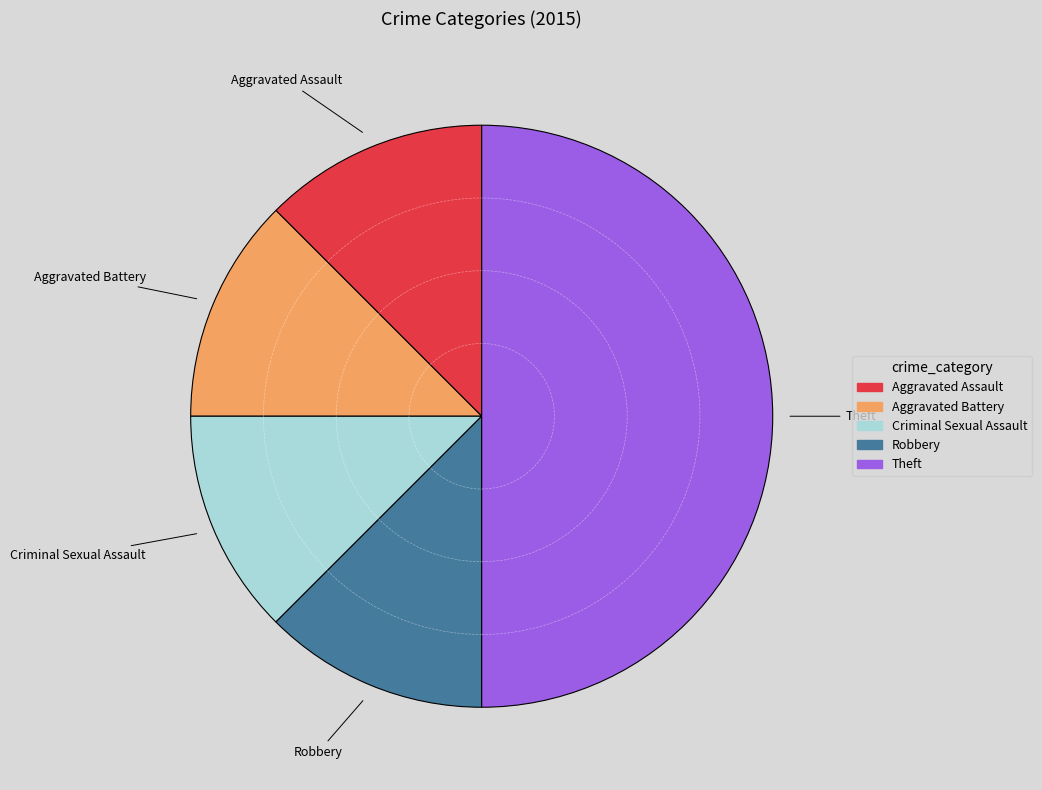

True or false: Aggravated Battery accounts for 3% of the total.

False